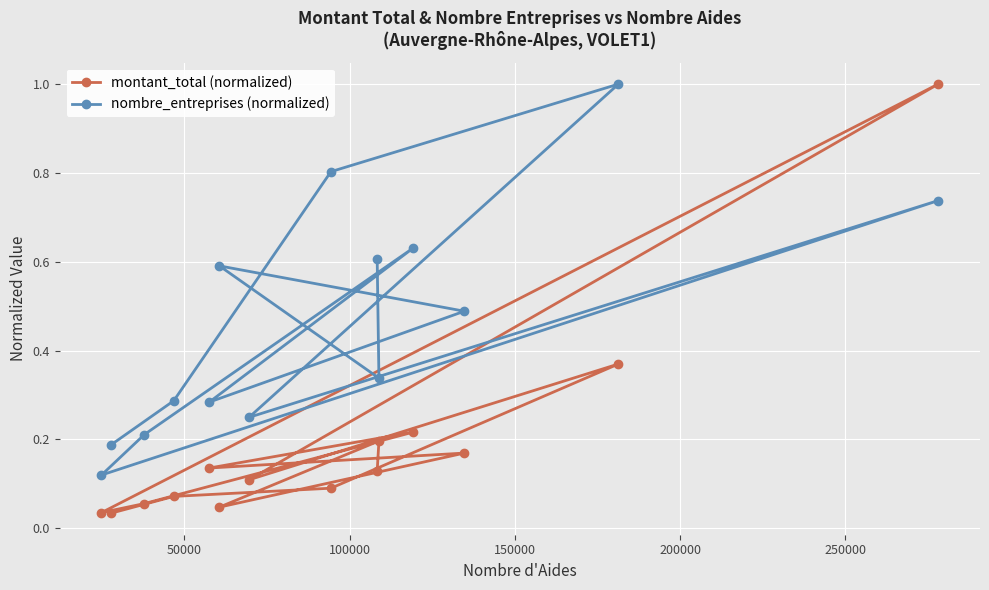

What is the maximum value shown in the chart?

1.0